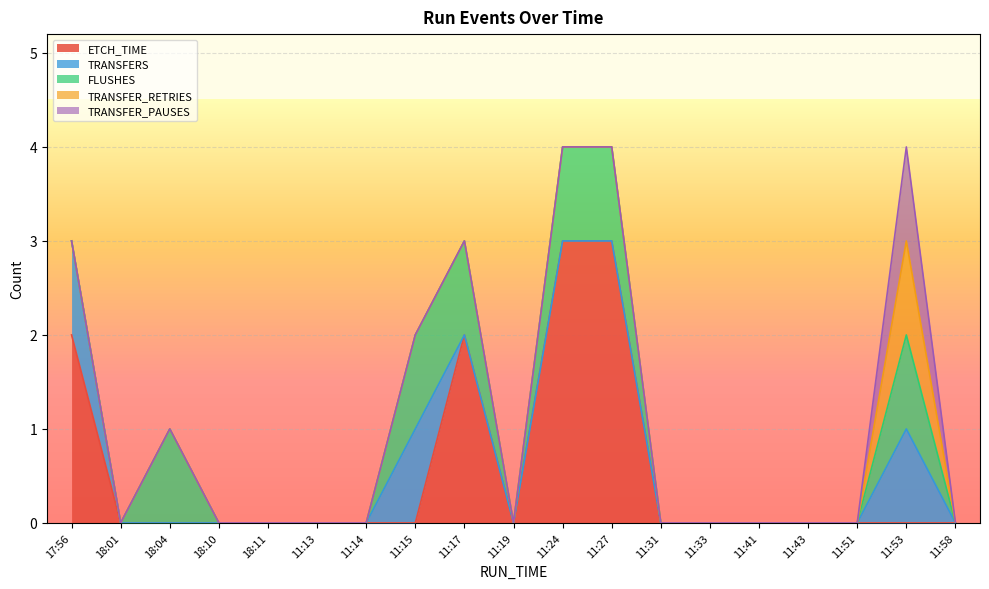

How many distinct data groups are displayed?

5